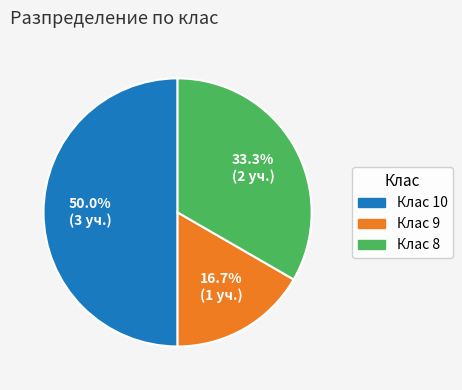

What is the smallest slice in the pie chart?

Клас 9